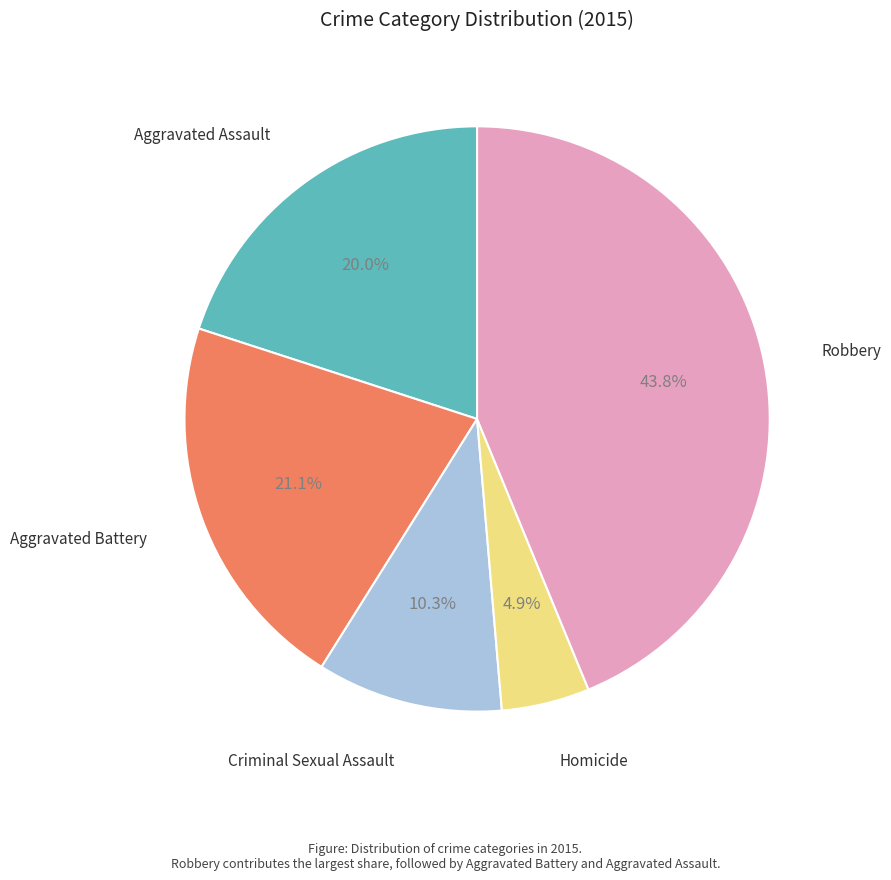

Is there any slice that represents more than half of the pie?

No